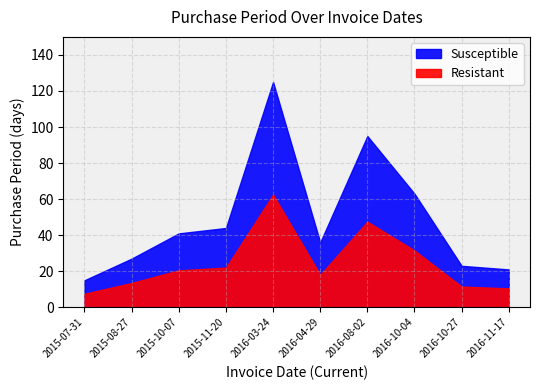

List the labels in order of value, smallest first.

2015-07-31, 2016-11-17, 2016-10-27, 2015-08-27, 2016-04-29, 2015-10-07, 2015-11-20, 2016-10-04, 2016-08-02, 2016-03-24